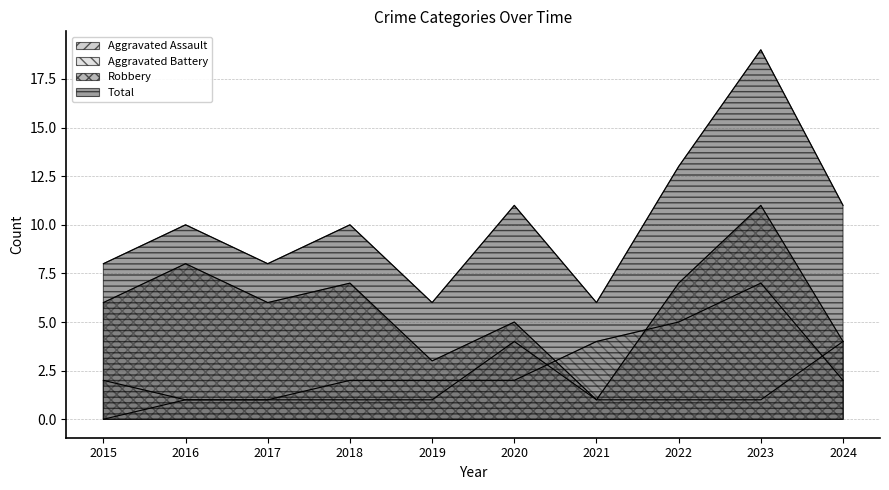

Read the Aggravated Battery value at 2016.

1